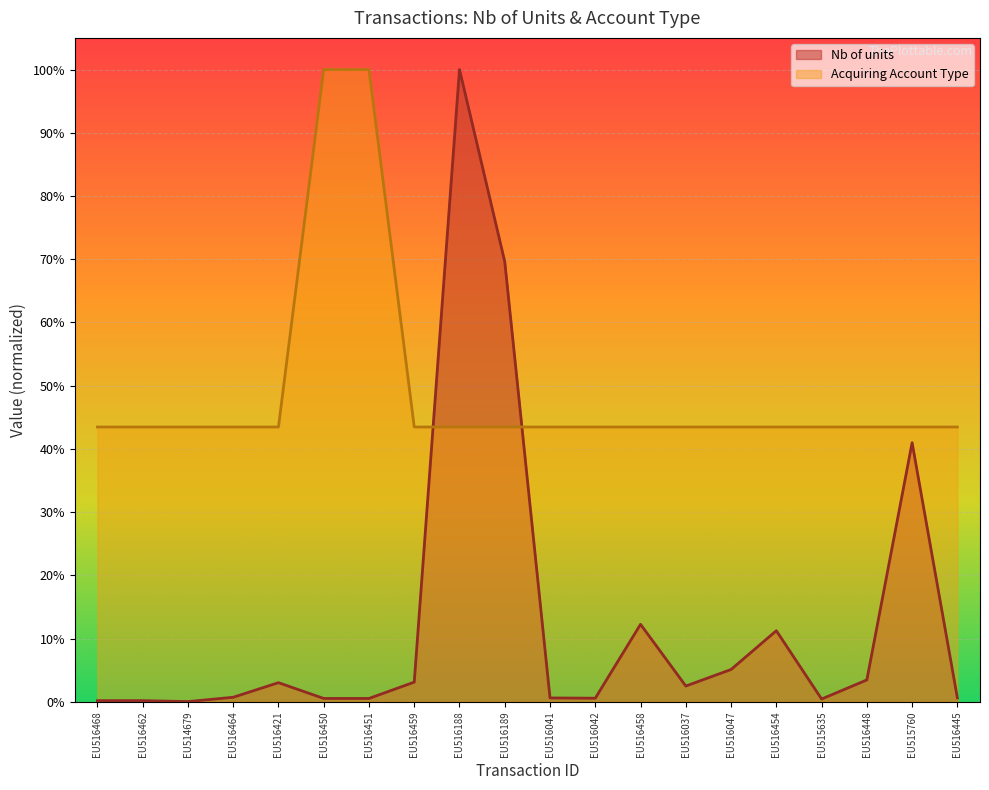

What are all the series names shown in the legend?

Nb of units, Acquiring Account Type